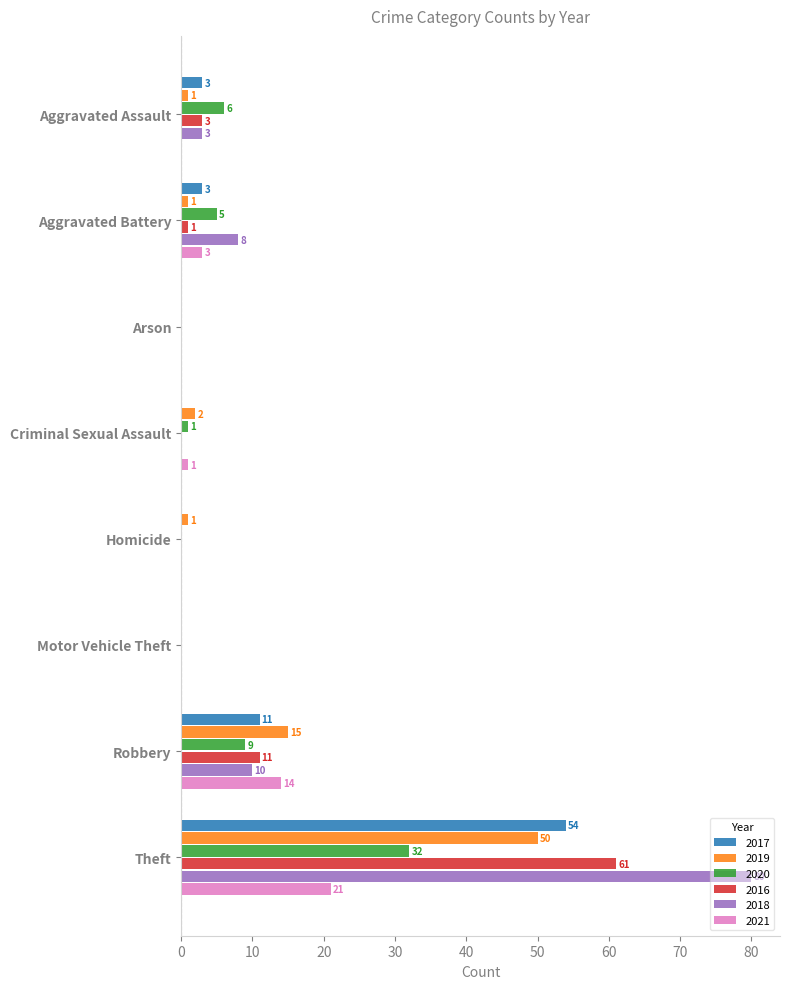

Between Aggravated Assault and Theft, which series saw the biggest shift?

2018